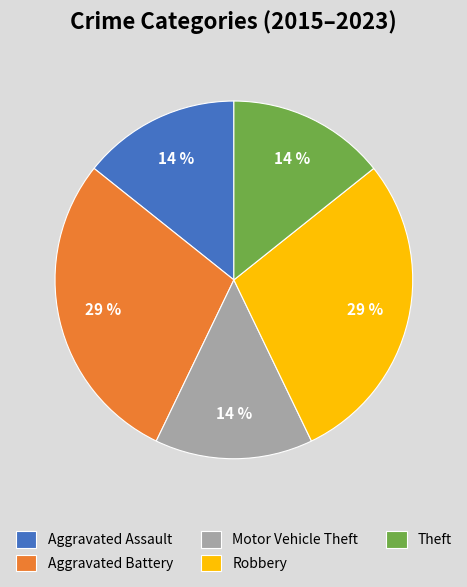

How many slices are in this pie chart?

5